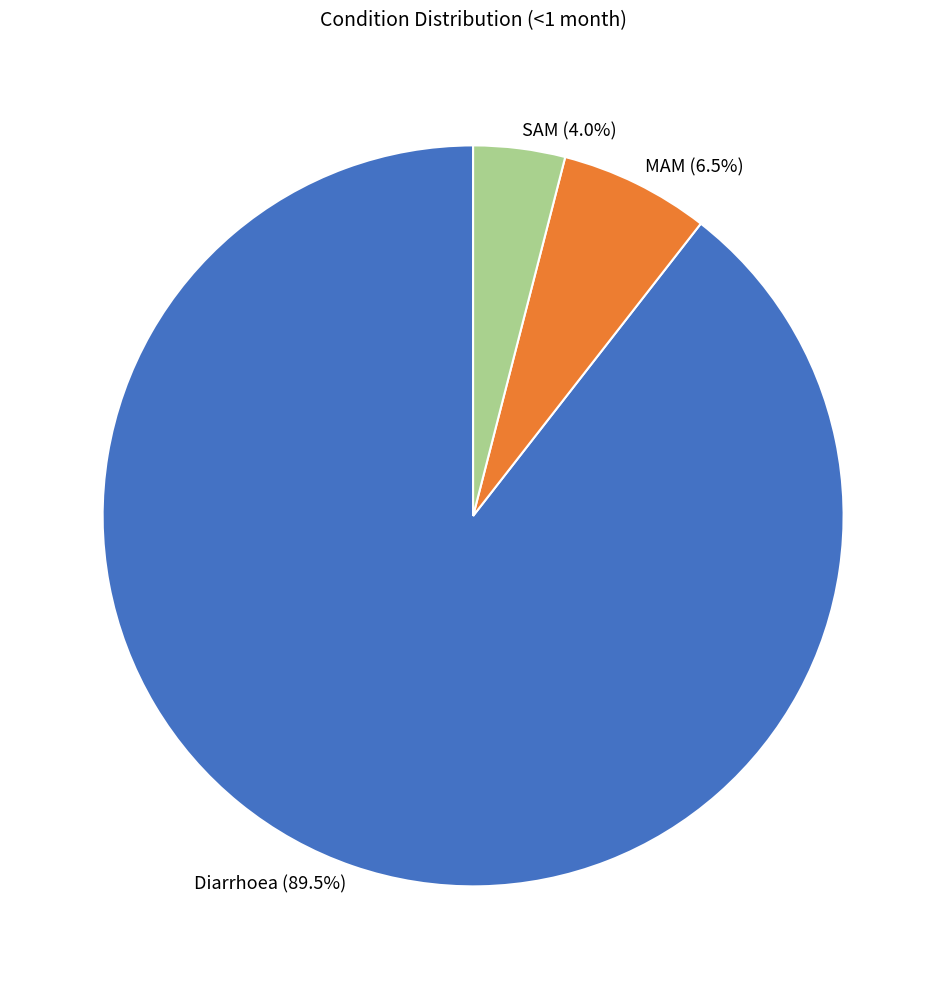

To the nearest percent, what is the combined percentage of MAM and Diarrhoea?

96%